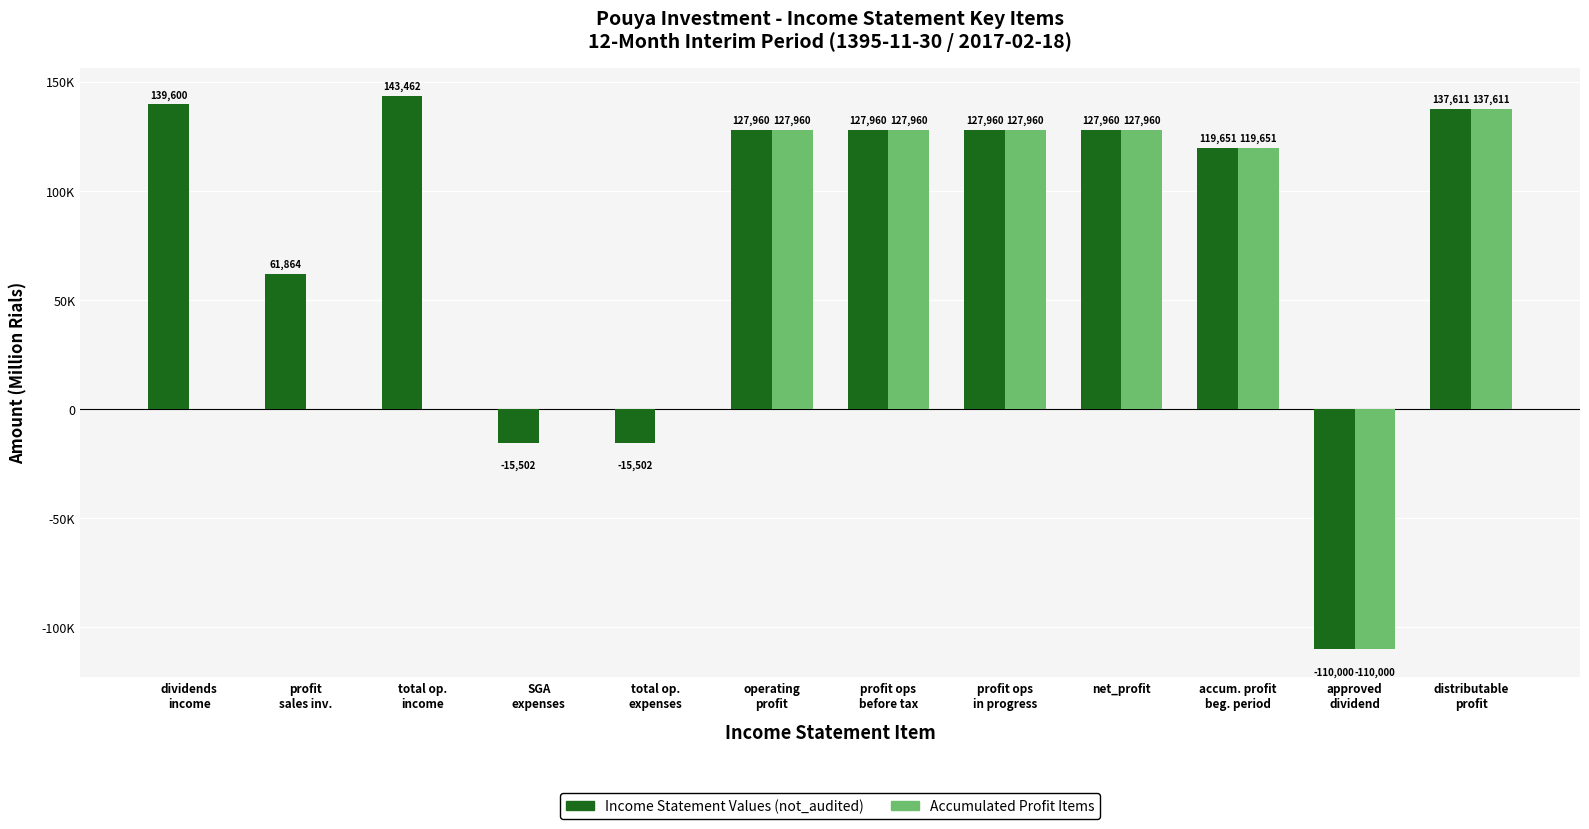

What are all the series names shown in the legend?

Income Statement Values (not_audited), Accumulated Profit Items